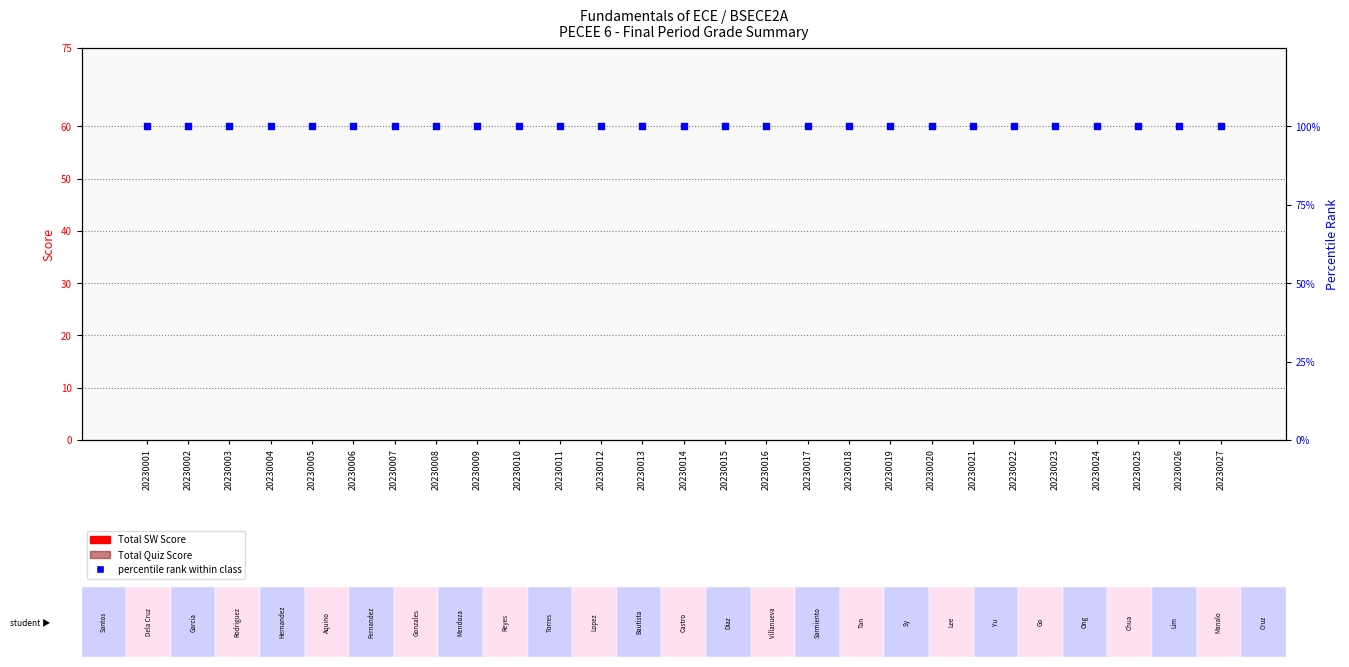

Is the value of Total Quiz Score at 20230010 greater than the value of percentile rank within class at 20230024?

No